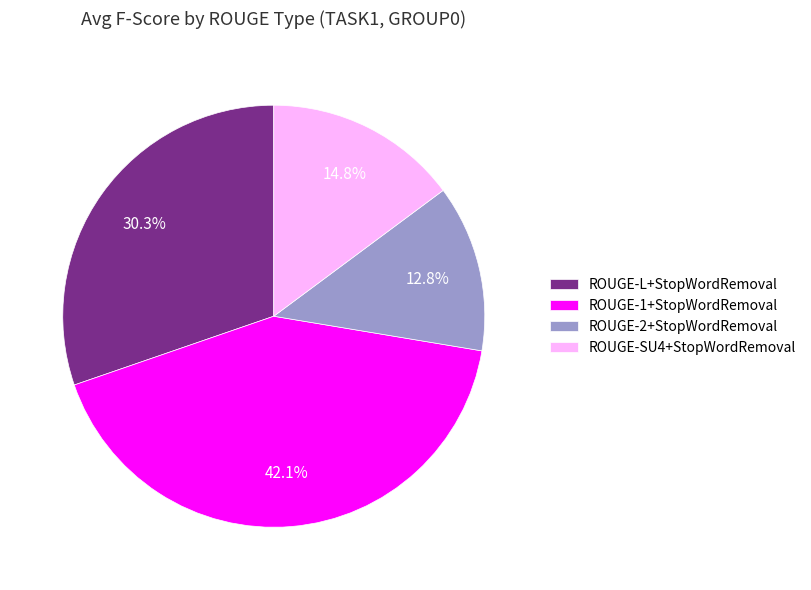

Combined, what portion of the pie is ROUGE-2+StopWordRemoval and ROUGE-L+StopWordRemoval?

43.1%